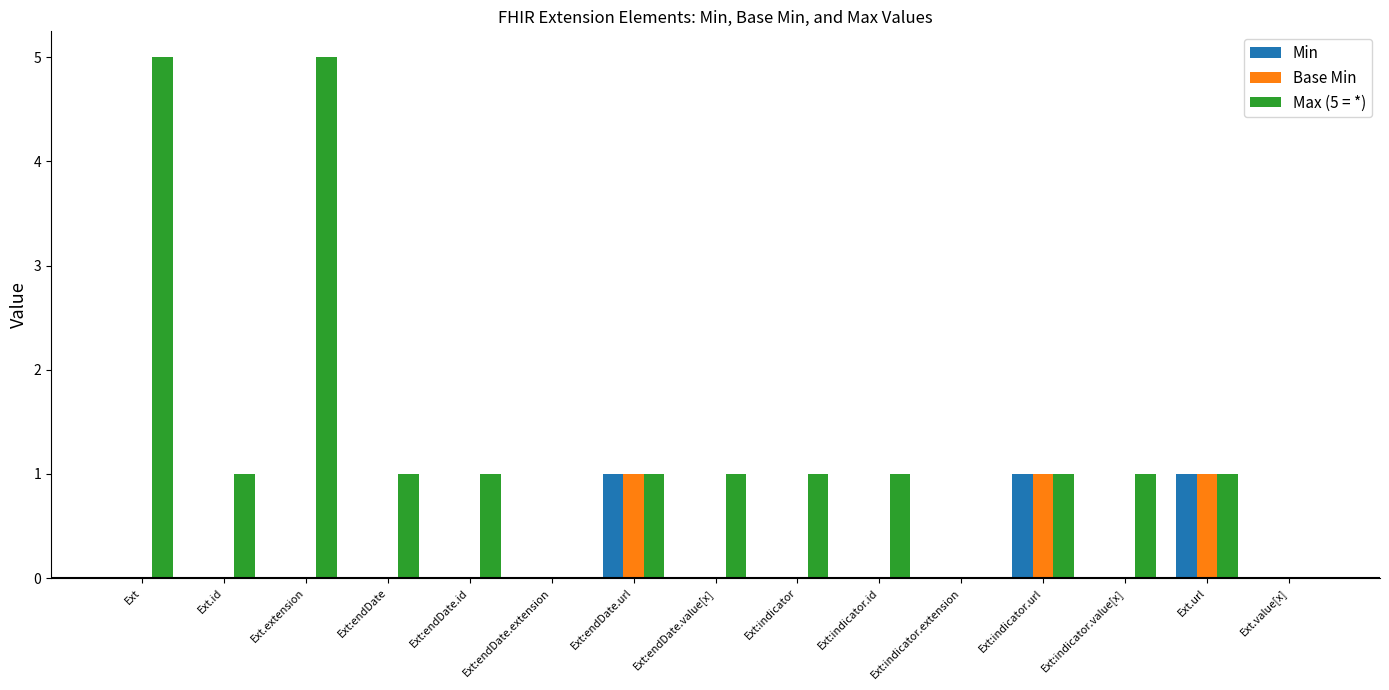

Which series has the largest total across all categories?

Max (5 = *)